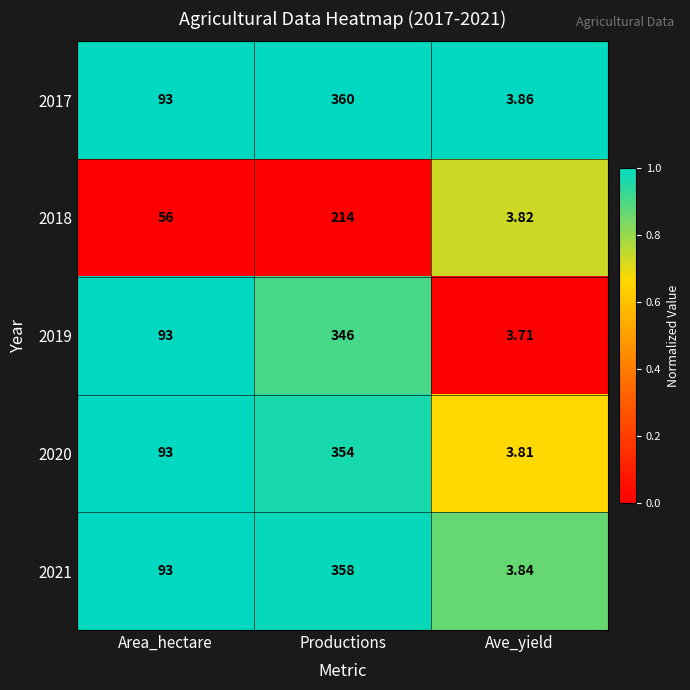

Which label corresponds to the smallest value in the chart?

Ave_yield